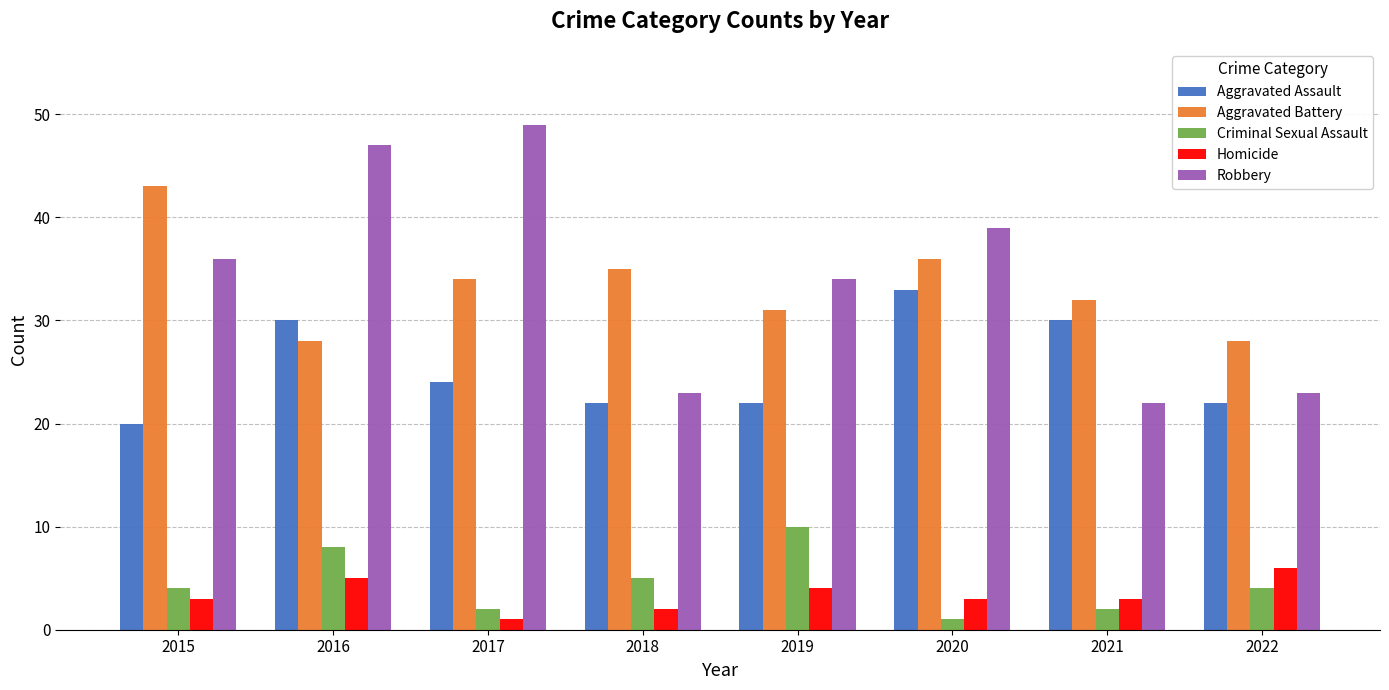

What is the difference between the Homicide values at 2019 and 2020?

1